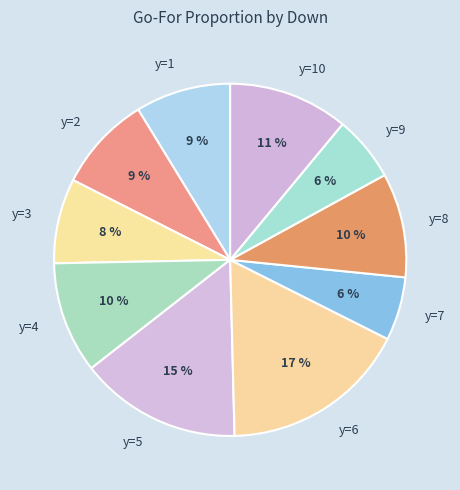

Count the number of slices in the pie.

10